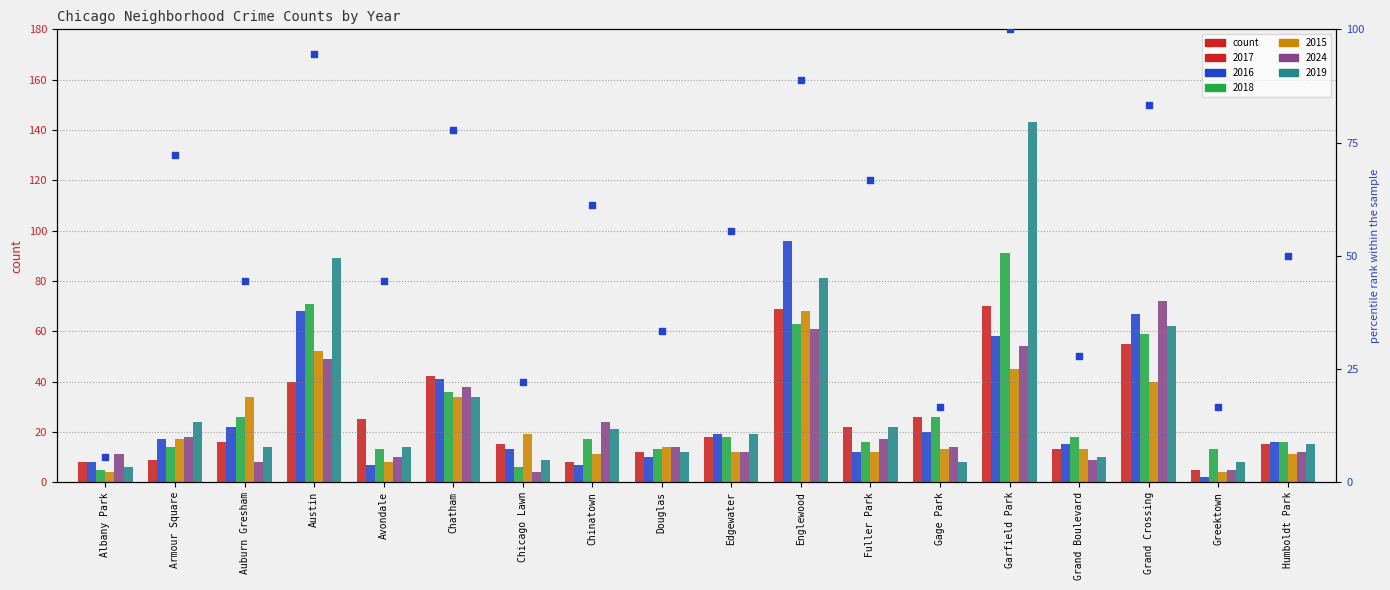

Between Englewood and Garfield Park, which is larger?

Garfield Park